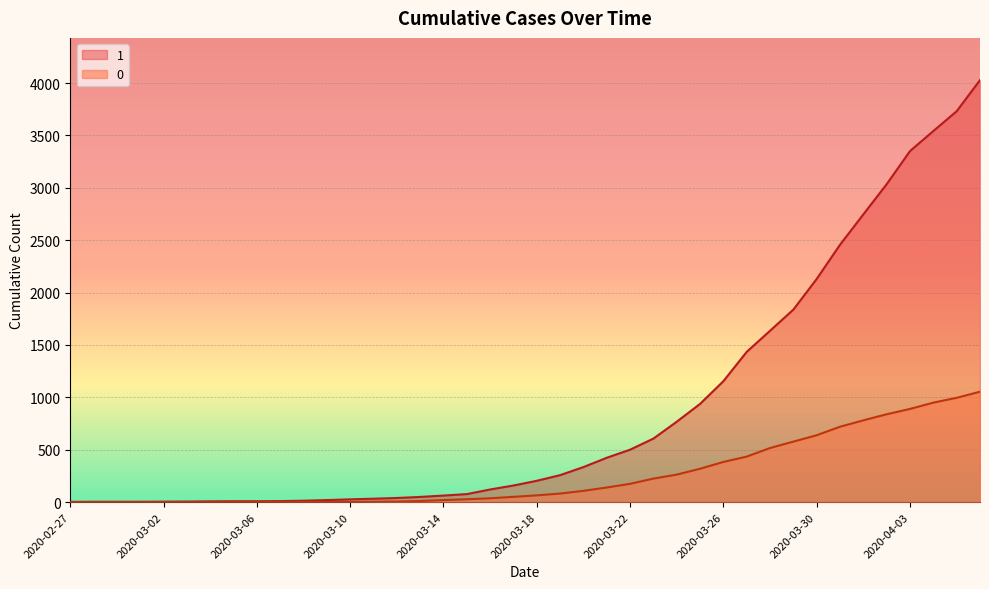

What is the difference between the maximum and minimum values in the 1 series?

4025